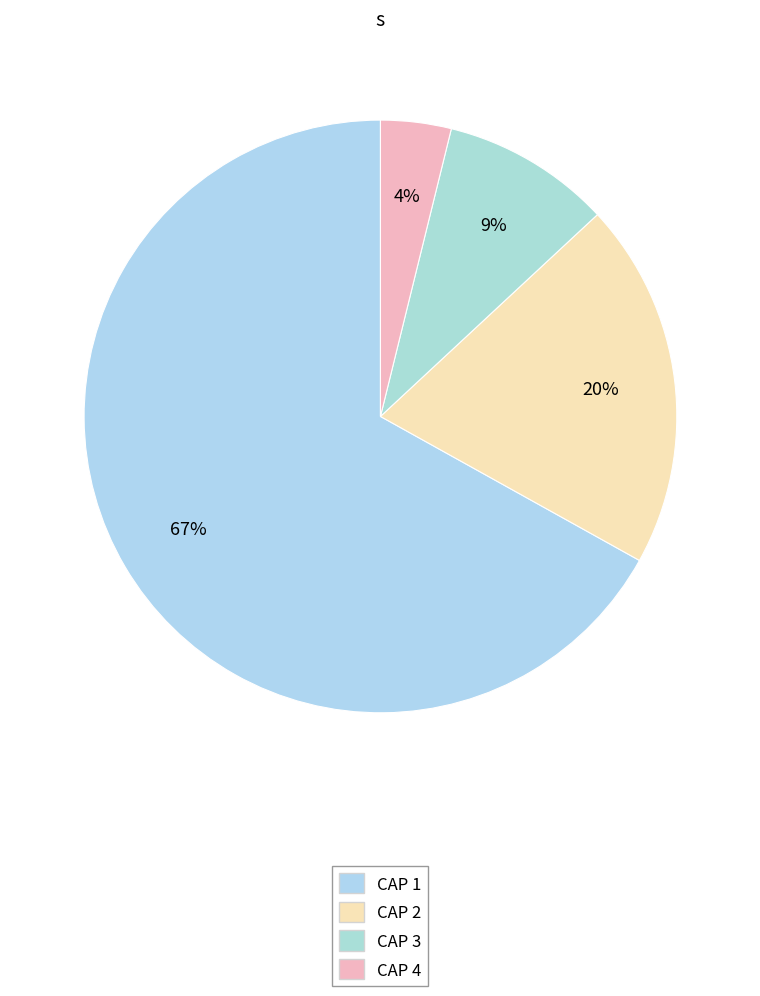

Which slice represents more than half of the pie?

CAP 1